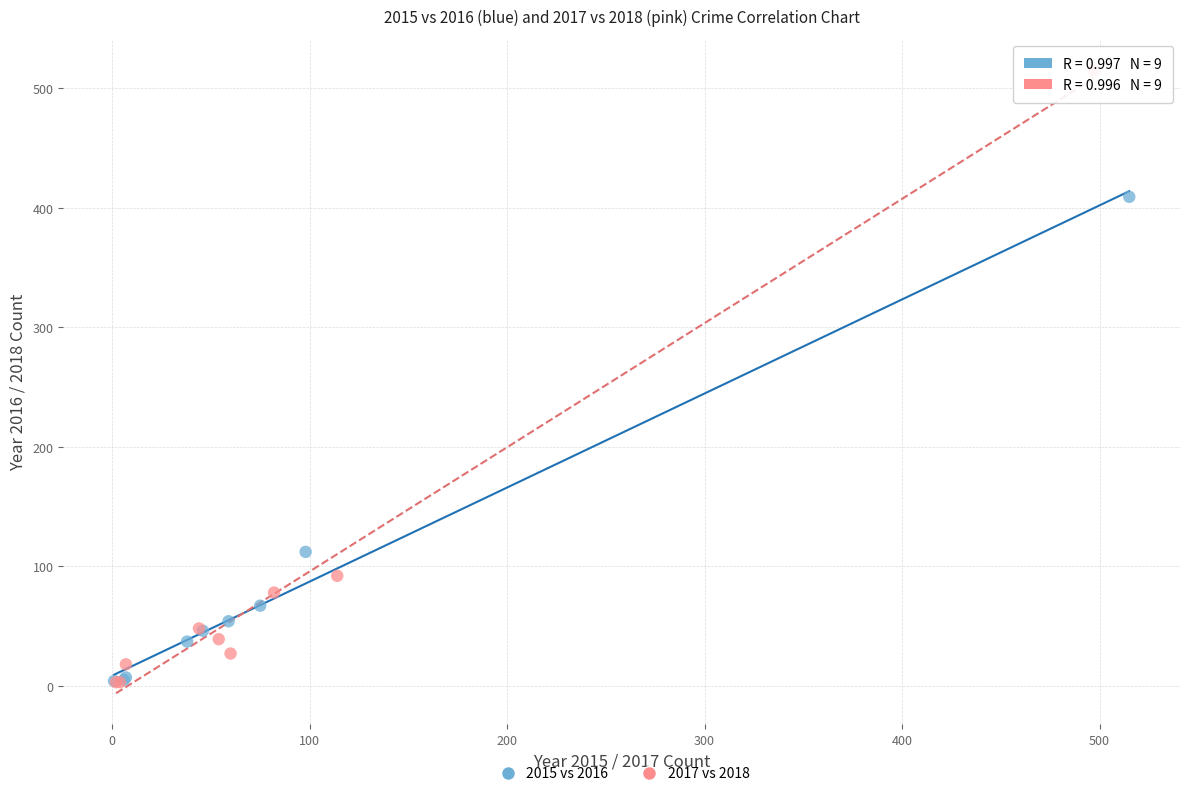

Which series has the widest spread of Y values?

2017 vs 2018